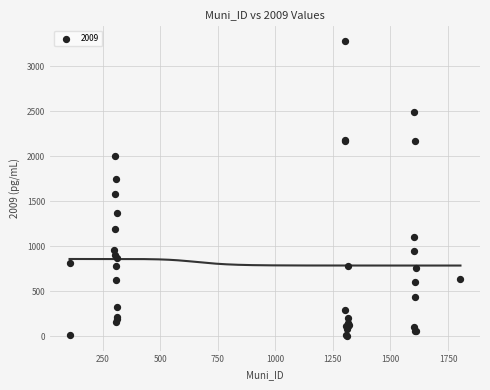

What Y value in the scatter plot is closest to 1641?

1582.3